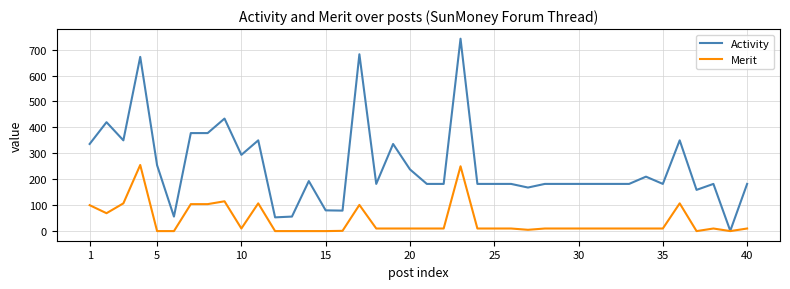

Which series has the largest total across all categories?

Activity